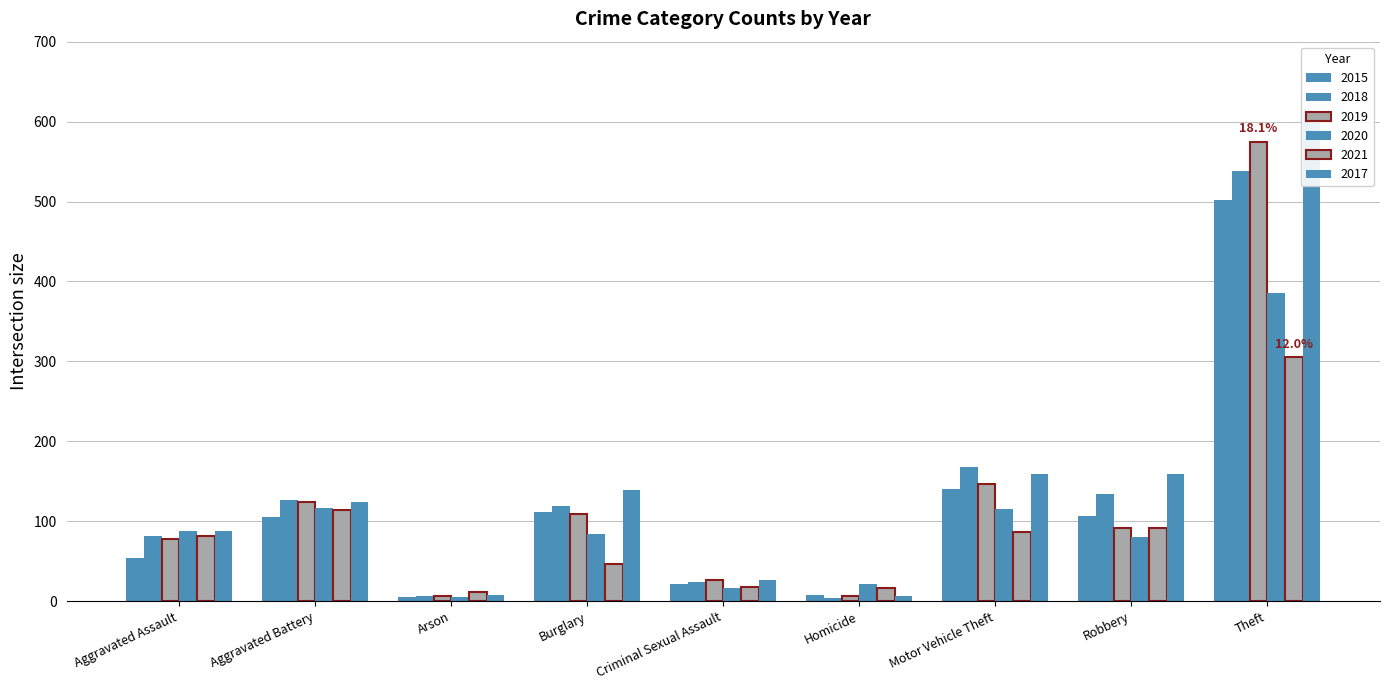

What is the greatest value displayed?

612